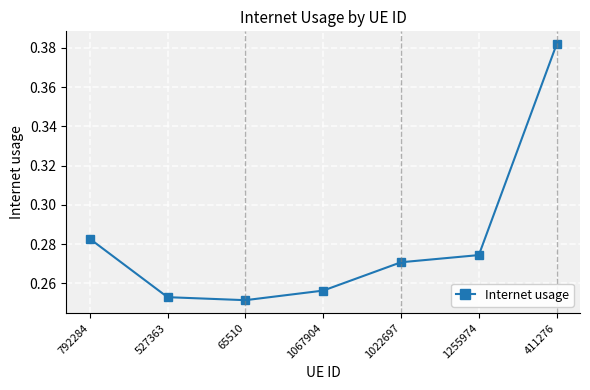

What is the label of the 4th point from the left?

1067904